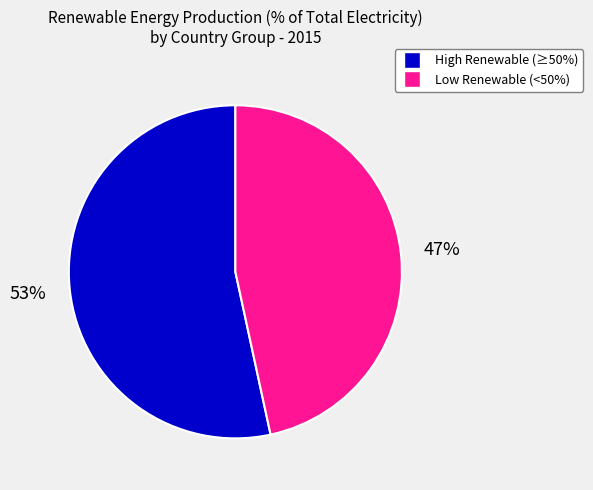

To the nearest percent, what is the average slice percentage?

50%